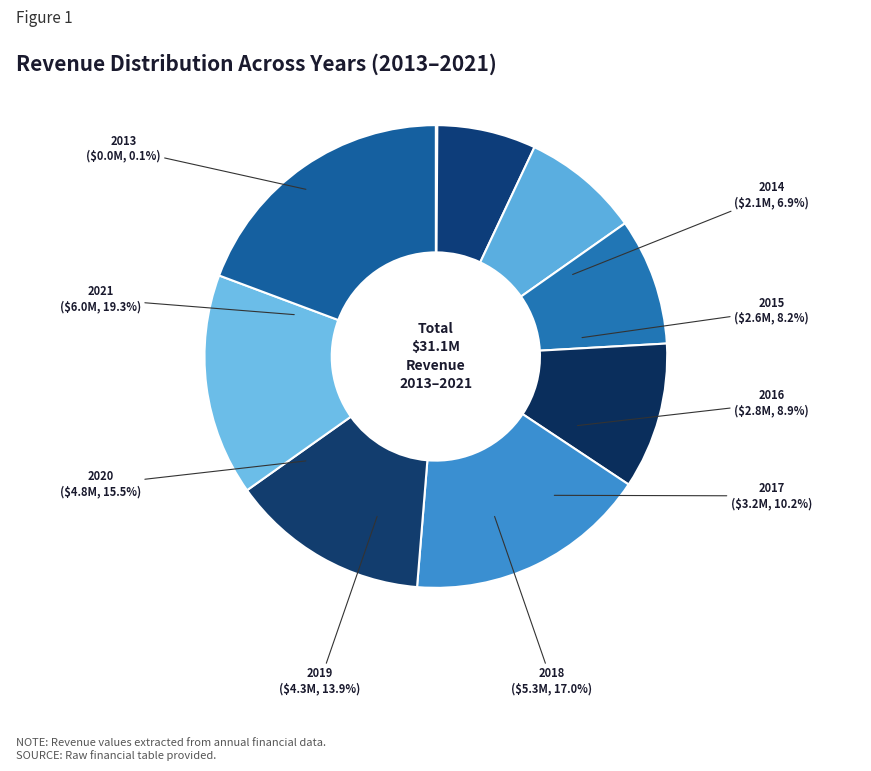

What is the largest slice in the pie chart?

2021